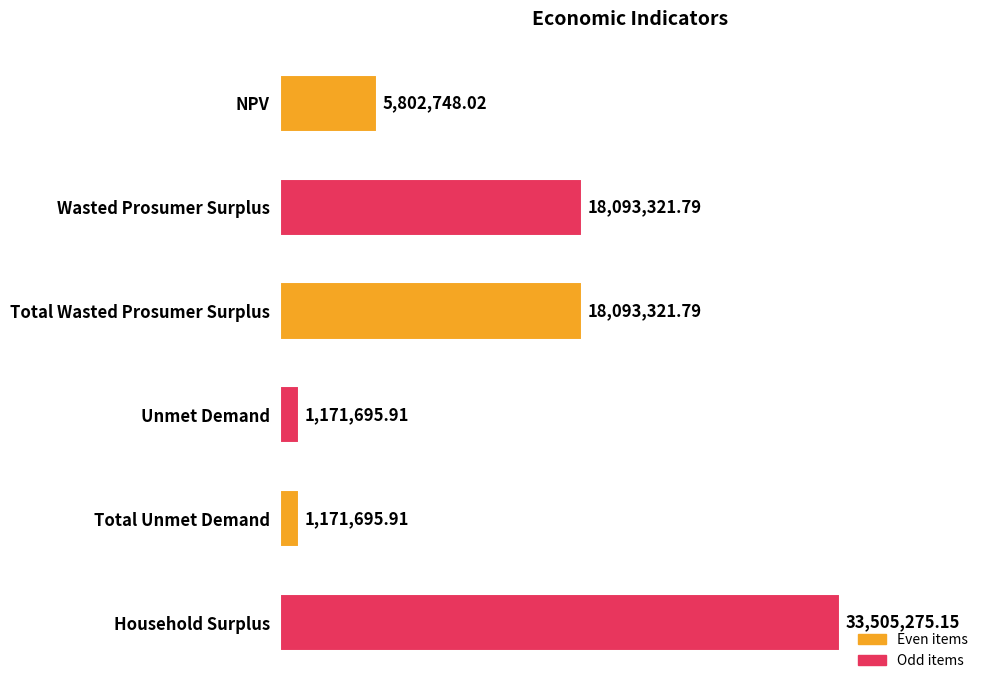

What is the label of the 2nd bar from the bottom?

Total Unmet Demand